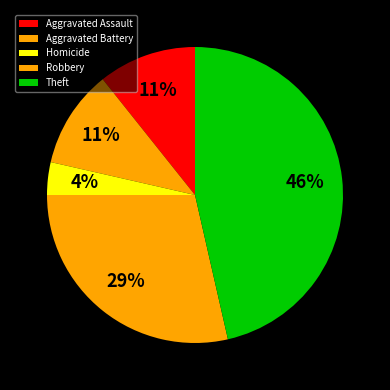

How many slices are in this pie chart?

5